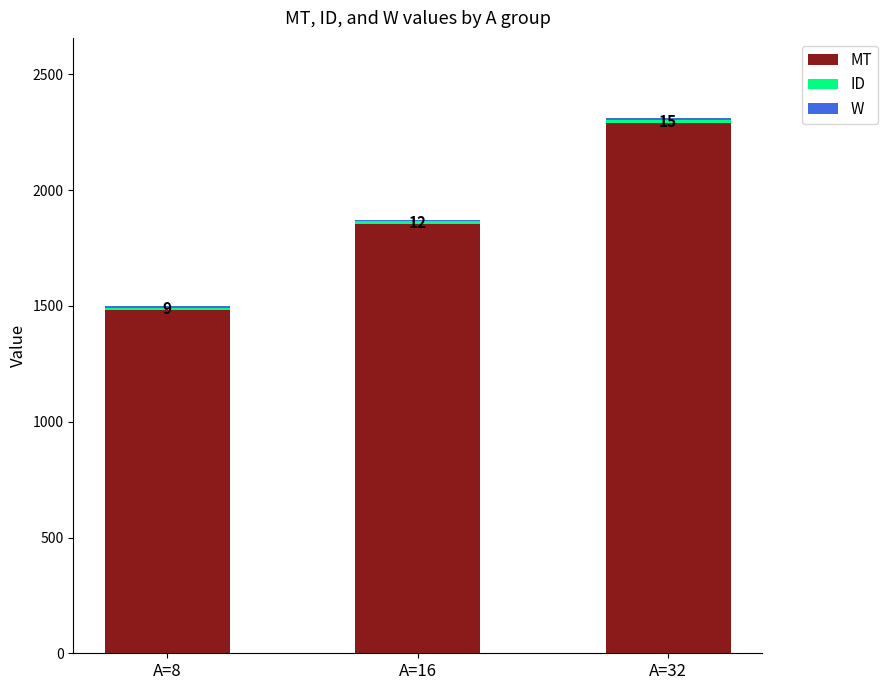

At which category is the sum across all series the highest?

A=32